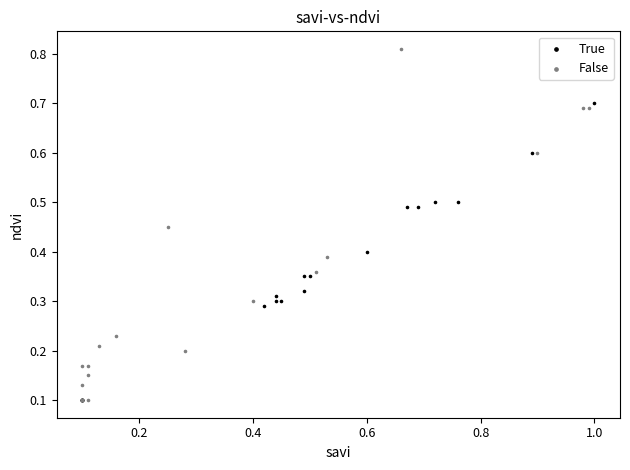

Which series reaches the maximum Y coordinate?

False